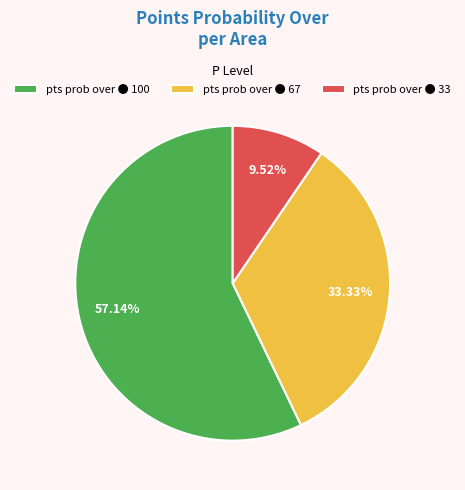

Is the sum of pts prob over ● 67 and pts prob over ● 33 greater than half?

No